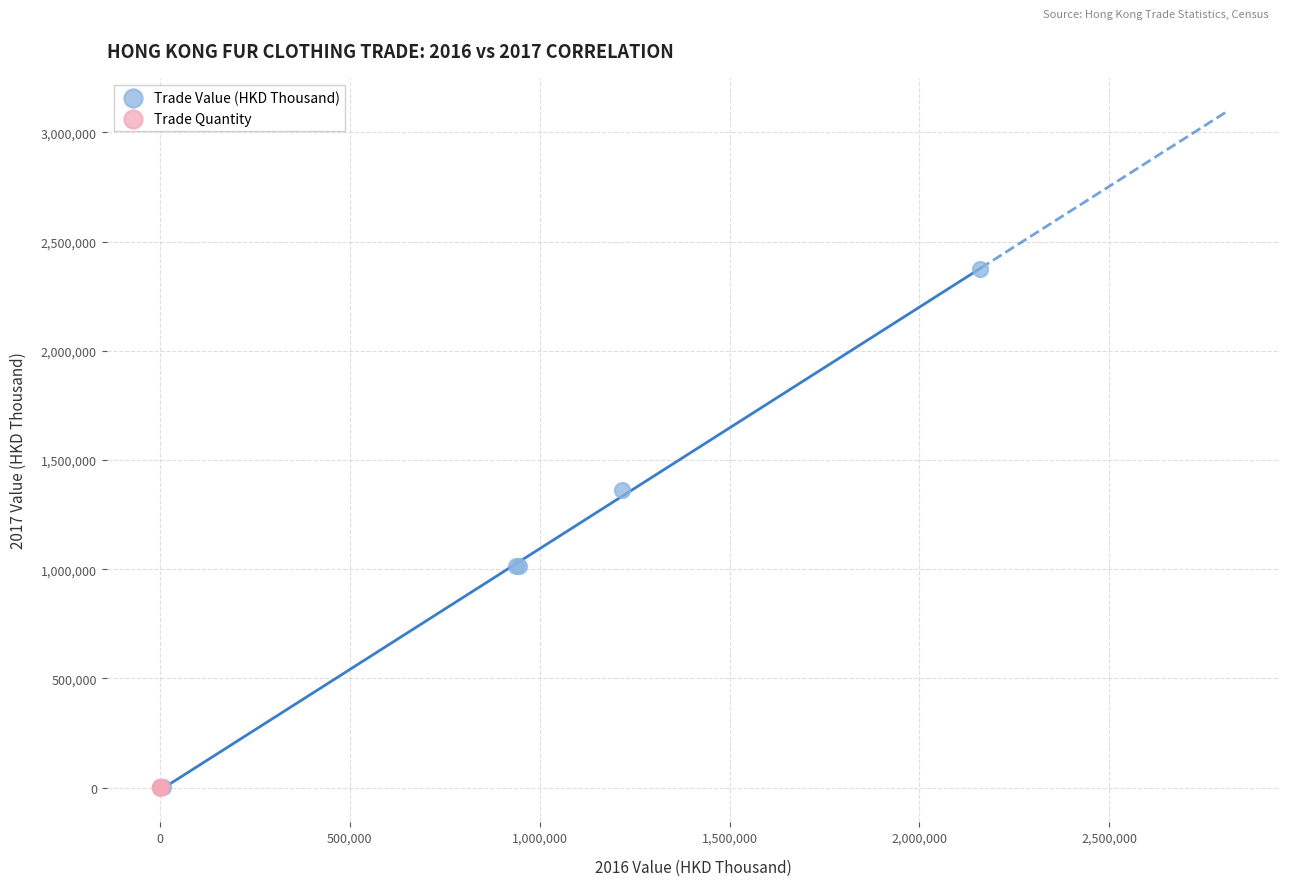

Which series has the widest spread of Y values?

Trade Value (HKD Thousand)